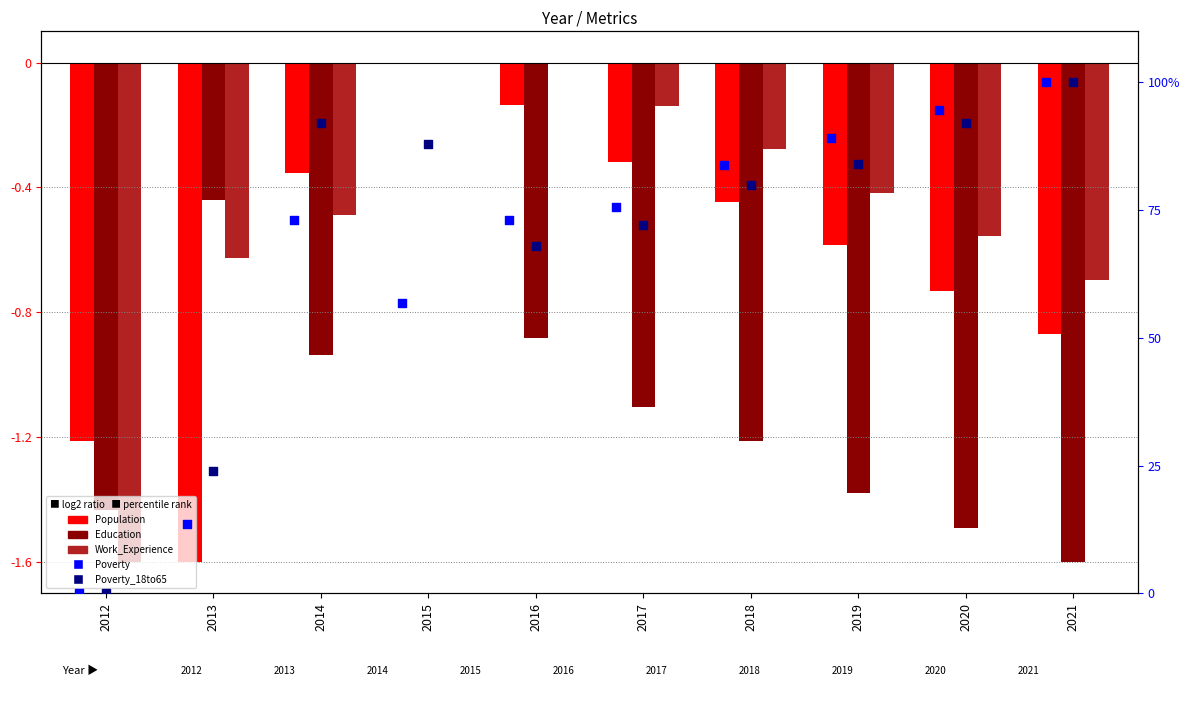

What are all the series names shown in the legend?

Population (log2 ratio), Education (log2 ratio), Work_Experience (log2 ratio), Poverty (percentile rank), Poverty_18to65 (percentile rank)